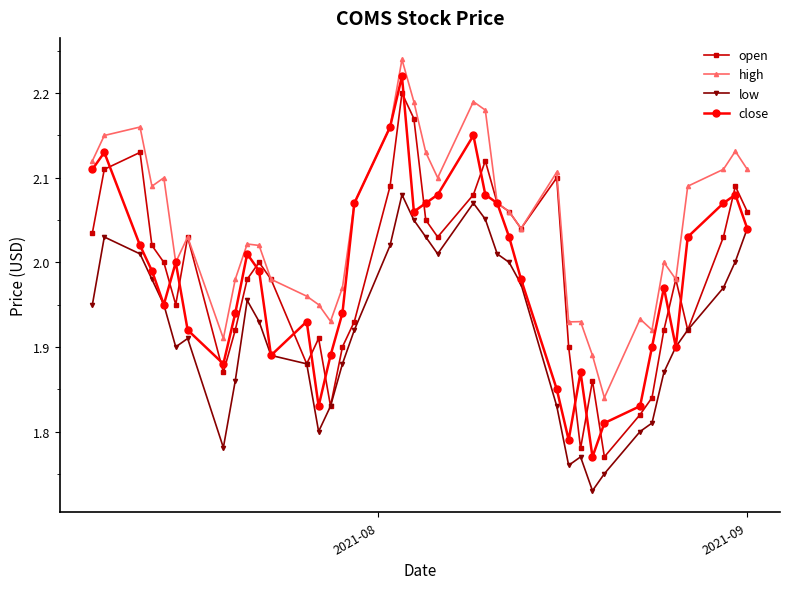

True or false: open has more than 2 points higher than both neighbors.

True